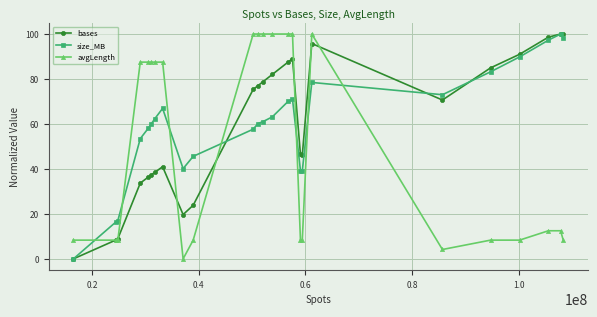

True or false: avgLength and size_MB intersect in this chart.

True